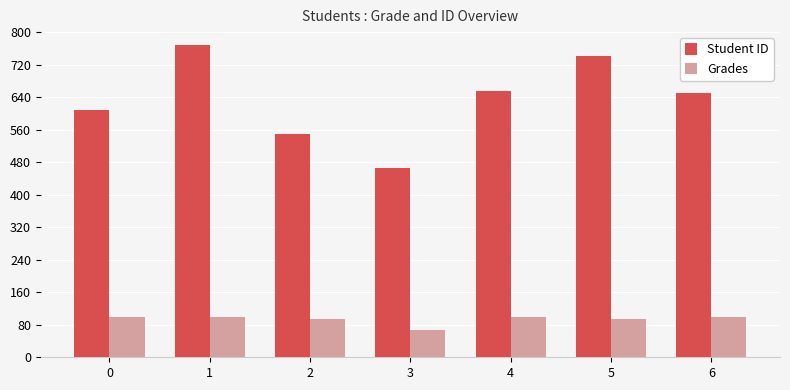

Does the chart contain any negative values?

No